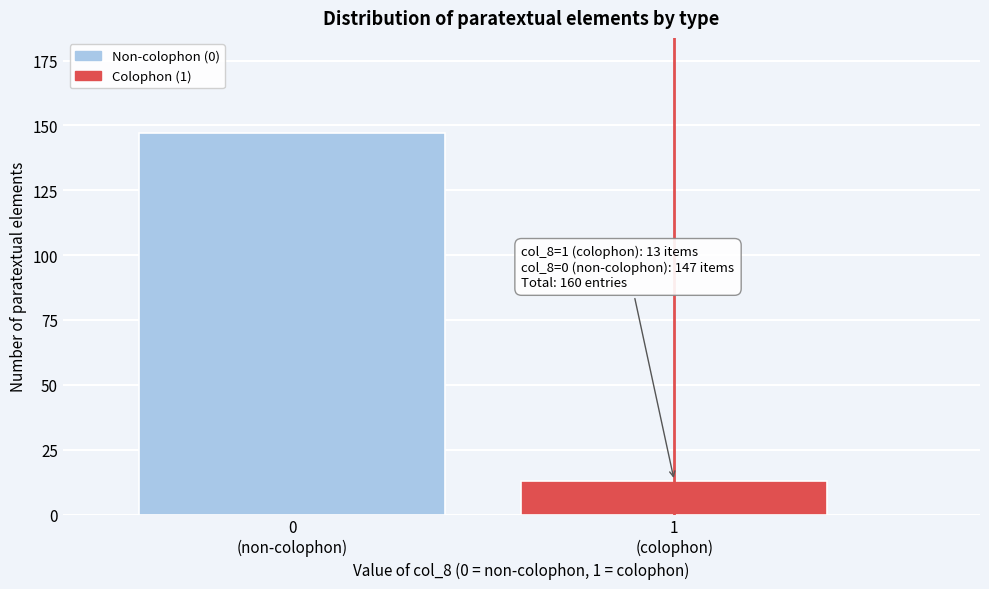

Reading left to right, list all the values displayed in this chart.

147	13